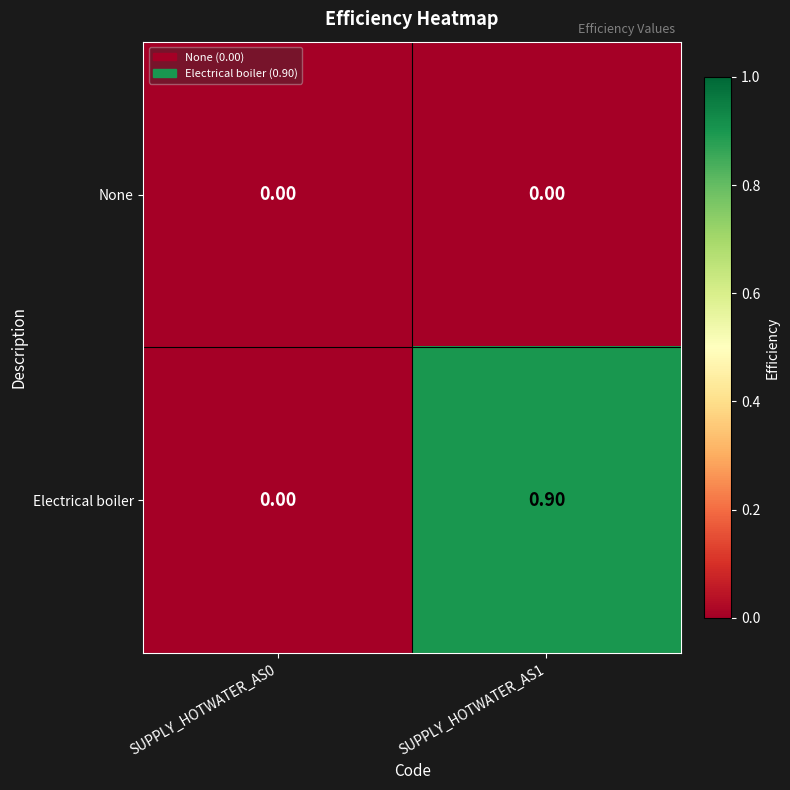

What is the spread (max minus min) of values at SUPPLY_HOTWATER_AS1?

0.9